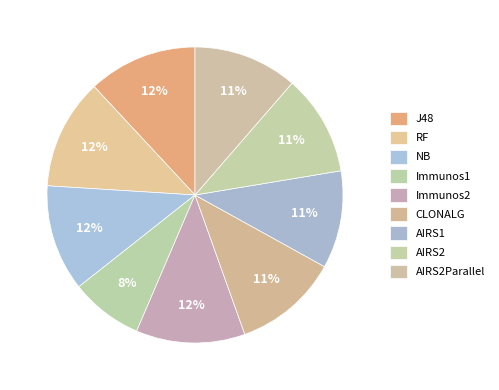

What percentage is the Immunos2 slice, to the nearest percent?

12%